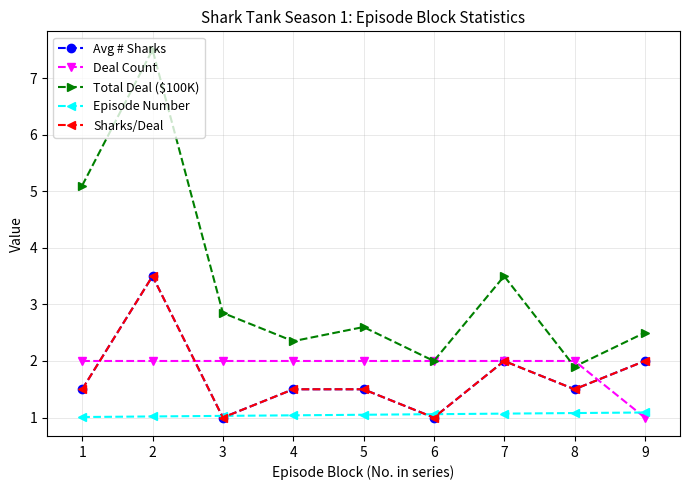

How many times do Deal Count and Total Deal ($100K) cross each other?

2